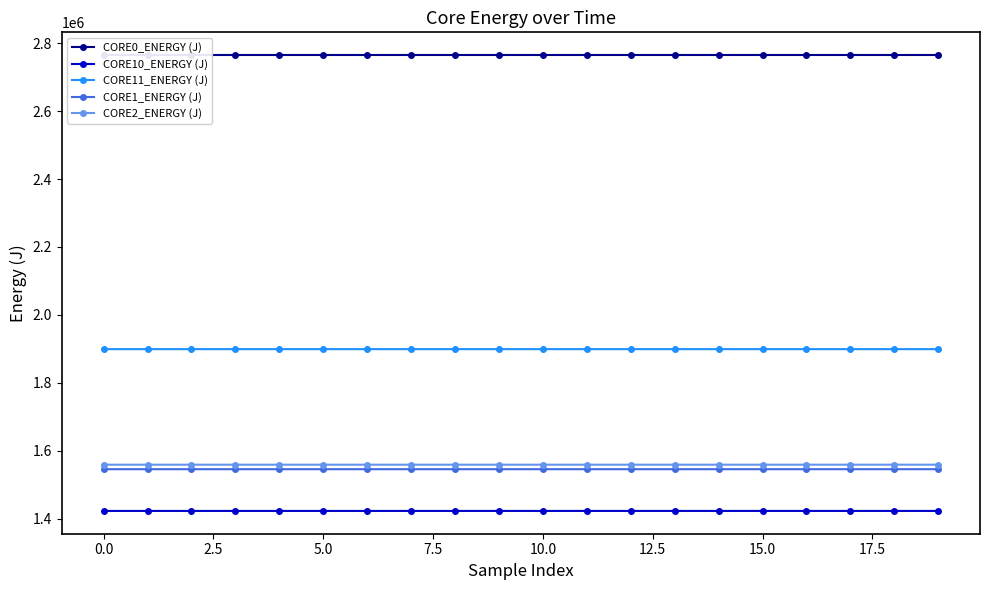

True or false: CORE2_ENERGY (J) and CORE11_ENERGY (J) intersect in this chart.

False